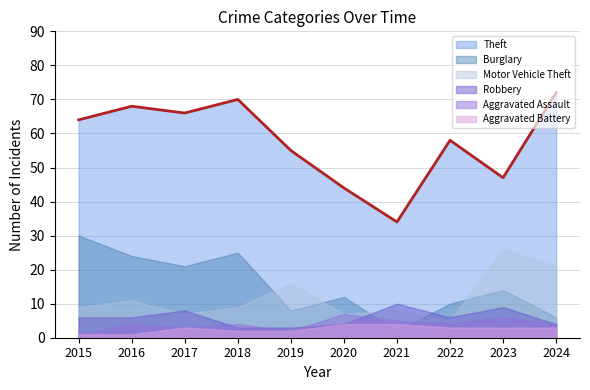

The Aggravated Battery series shows 1 at 2024. True or false?

False